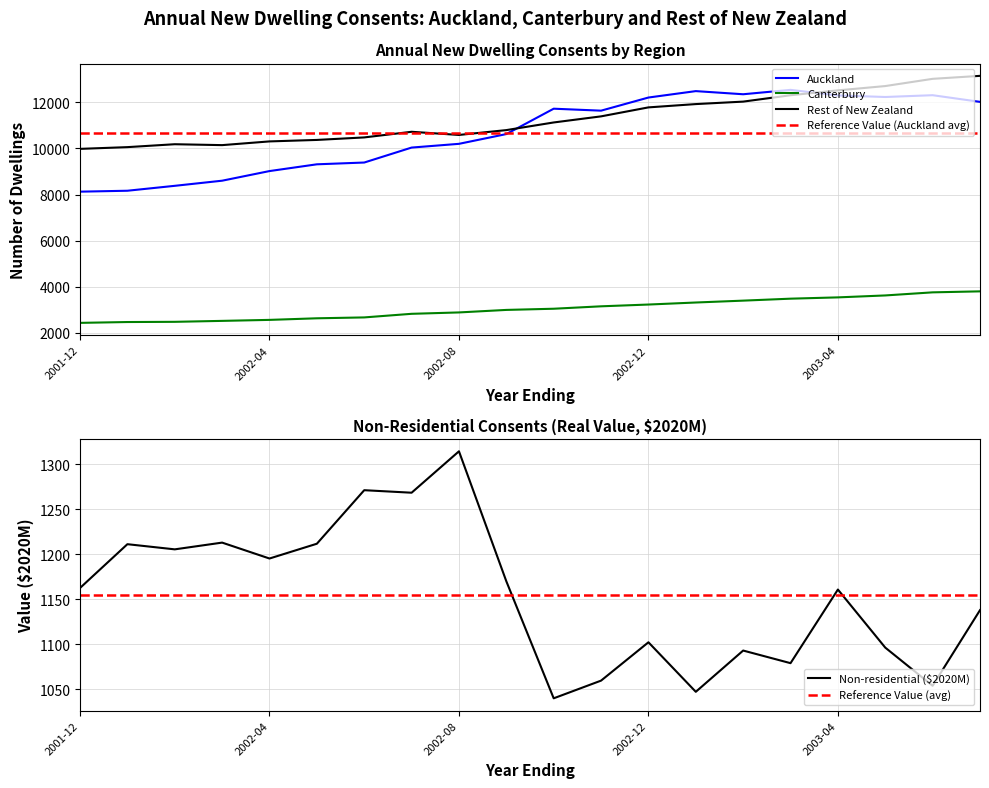

What is the spread (max minus min) of values at 2002-11?

10572.2